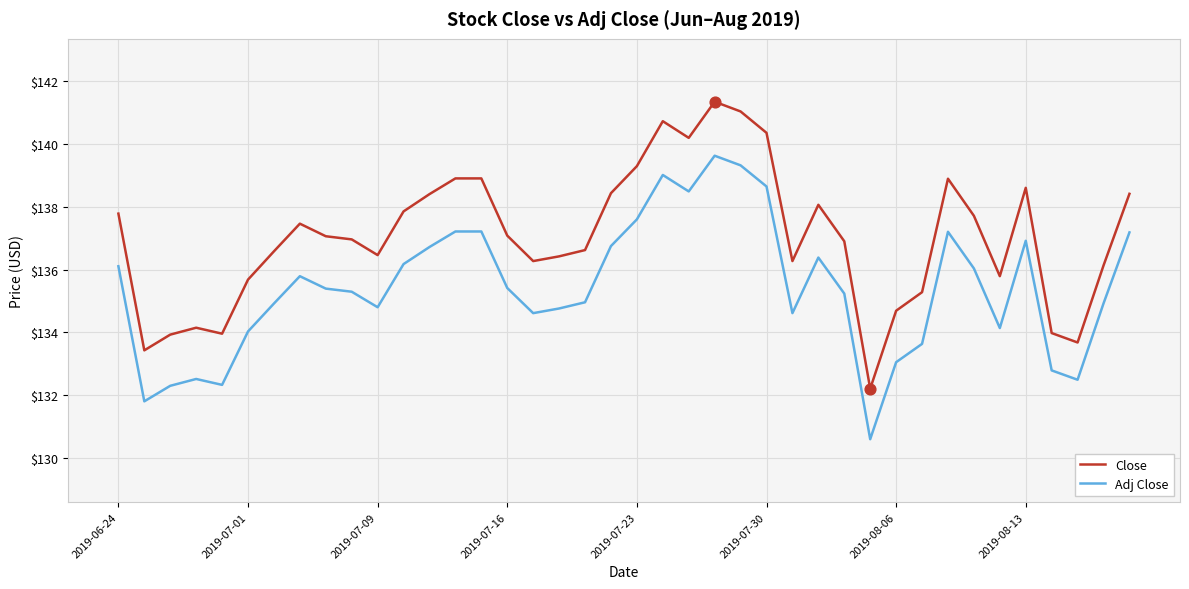

List the series in order of their peak value, lowest first.

Adj Close, Close